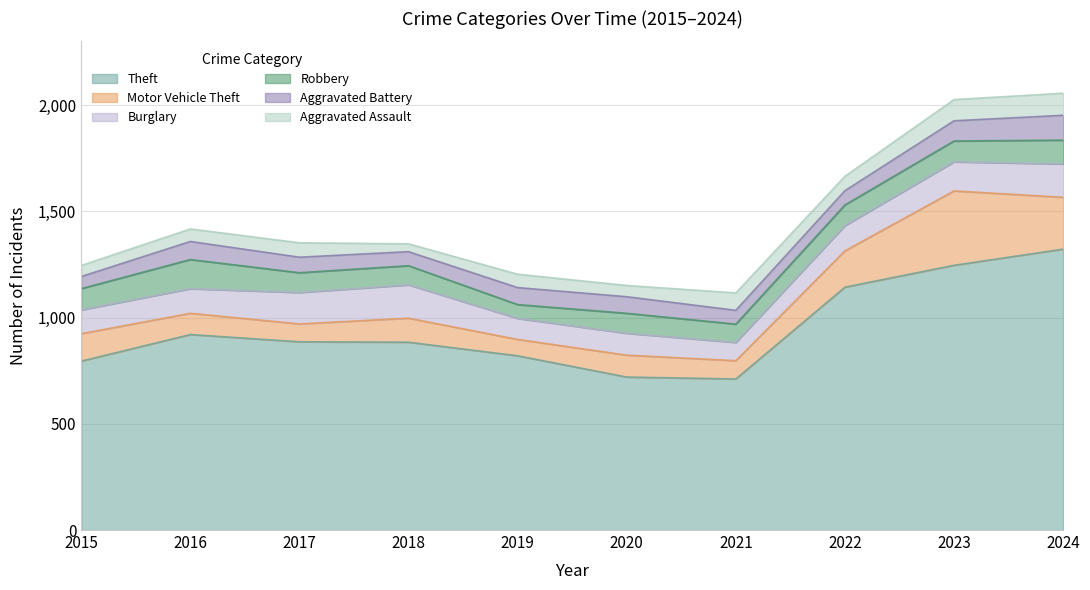

What is the spread (max minus min) of values at 2023?

1151